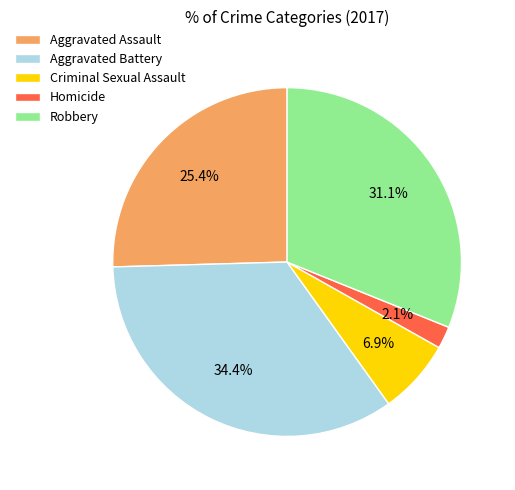

What is the ratio of the value at Aggravated Battery to the value at Robbery?

1.1